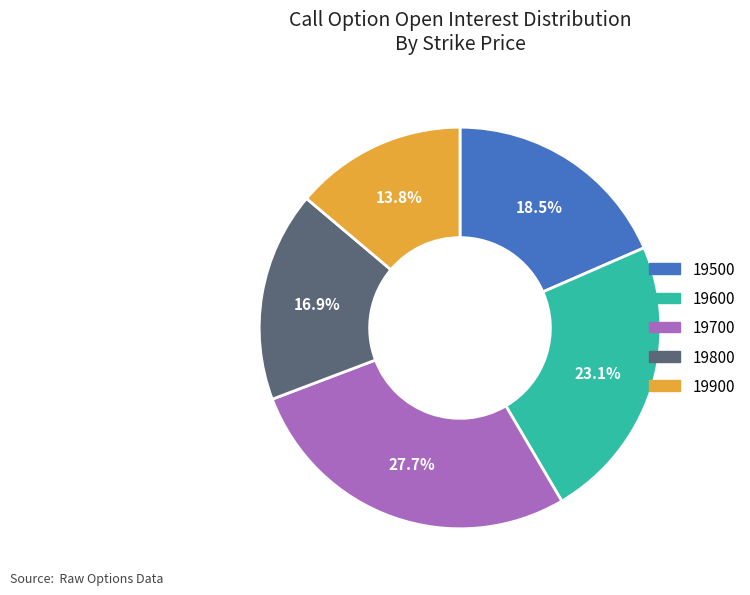

True or false: 19600 accounts for 23% of the total.

True